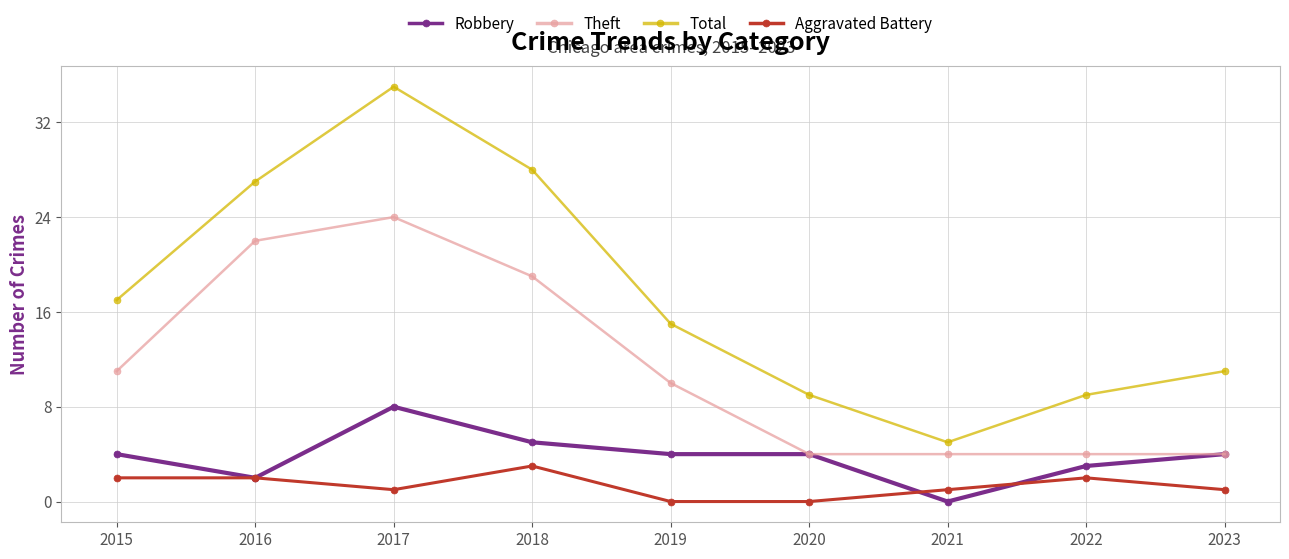

The value of Theft at 2023 is 6. True or false?

False